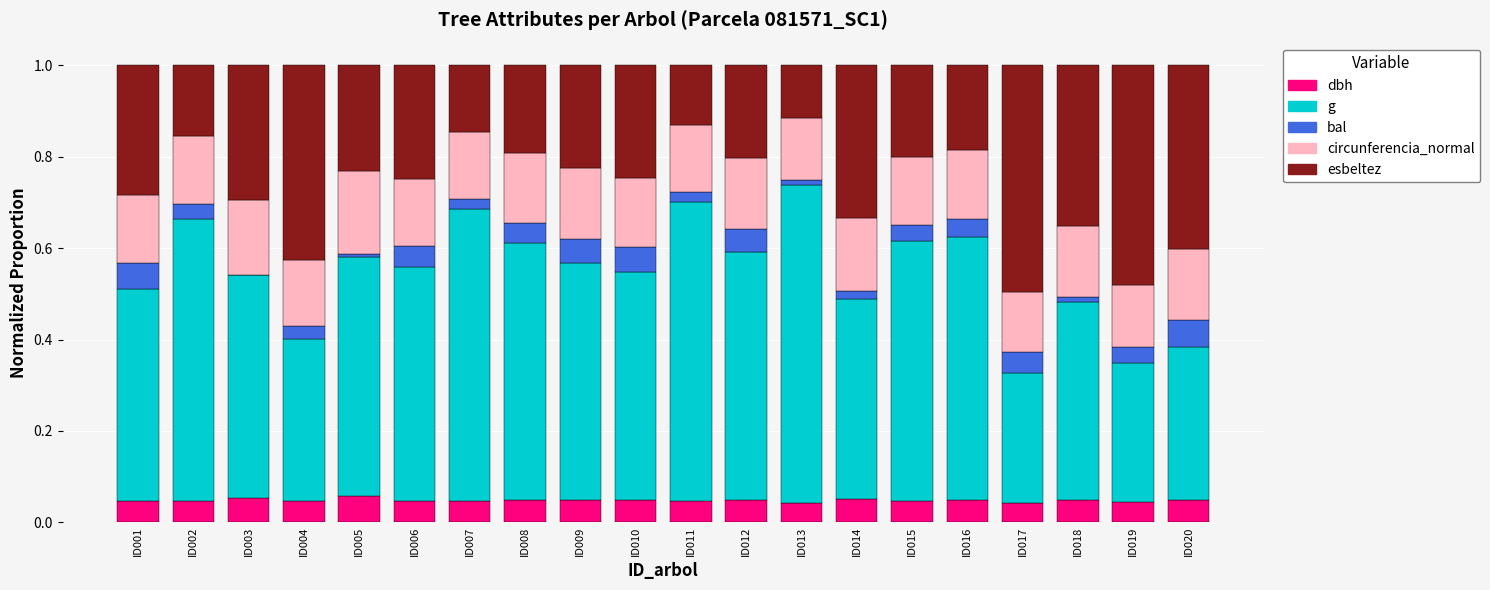

Is it true that dbh equals 0.0 at ID006?

True